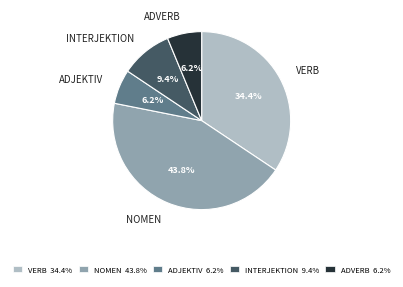

What portion of the pie excludes INTERJEKTION 9.4%?

90.6%